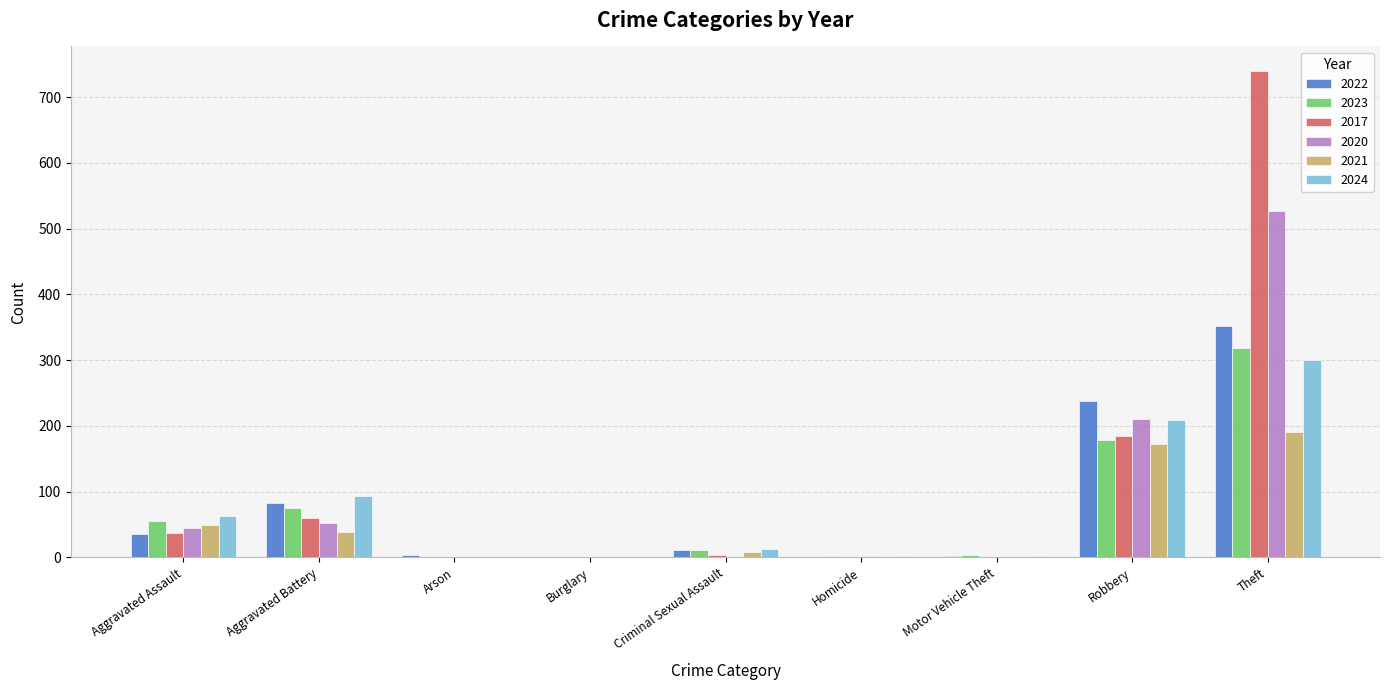

How many distinct data groups are displayed?

6